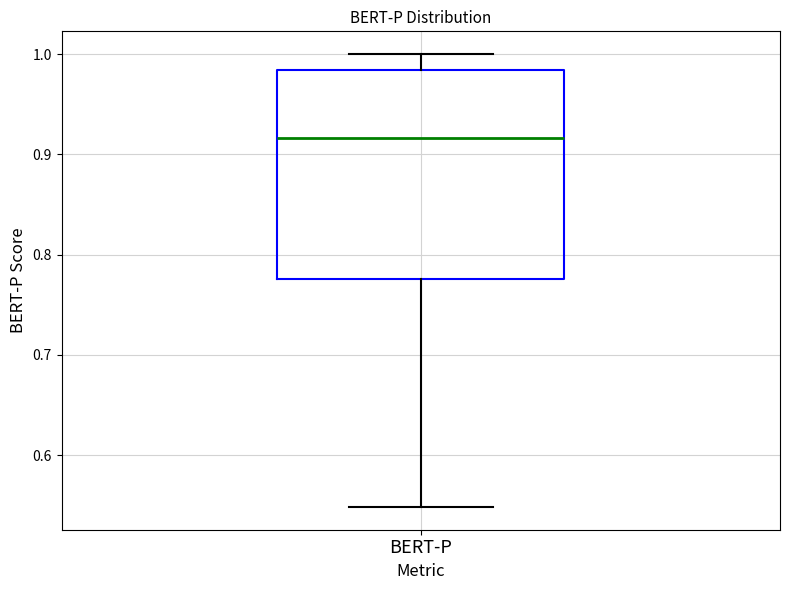

Where does the lower whisker of the box for BERT-P end on the y-axis? The values are not printed on the chart, so give them approximately, as read against the axis.

0.55